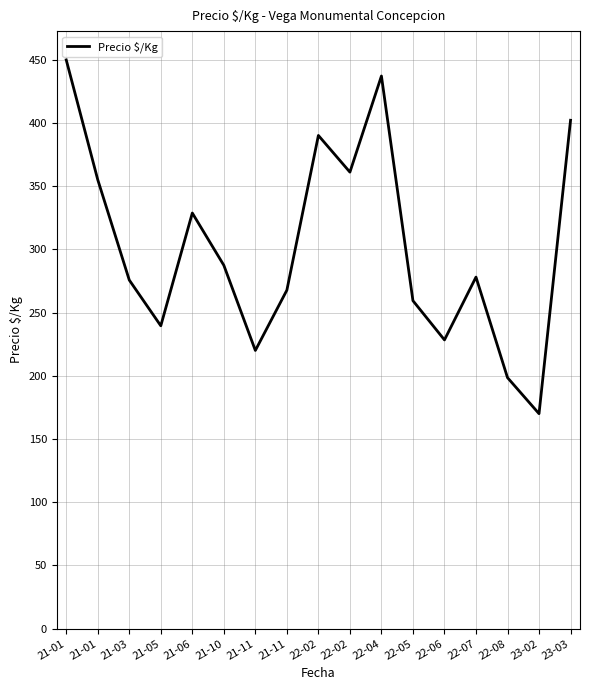

What is the label of the 10th point from the right?

21-11